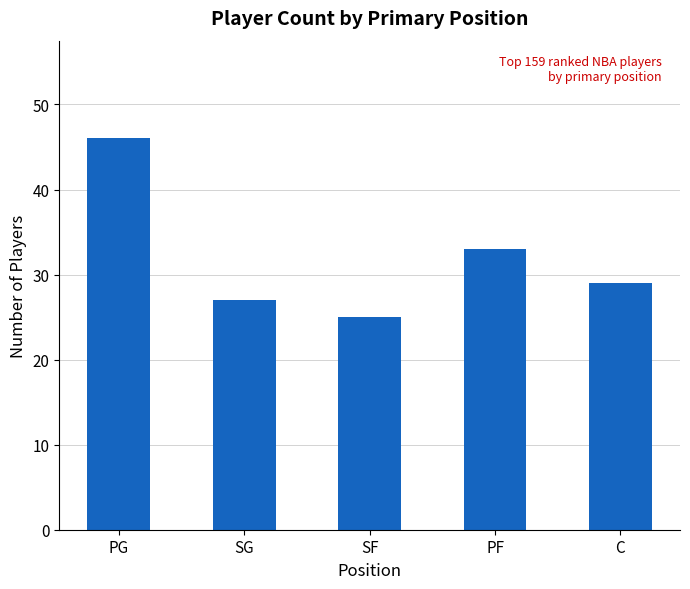

True or false: the data shows 46 at PG.

True